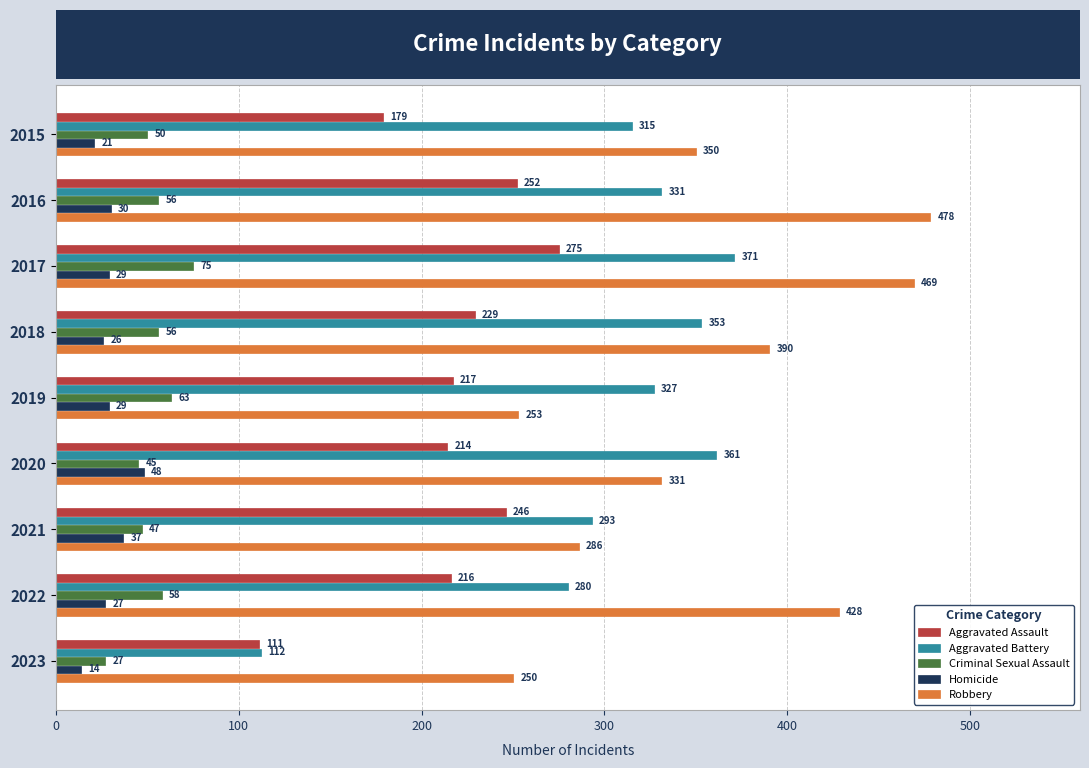

Is it true that Robbery equals 428 at 2022?

True